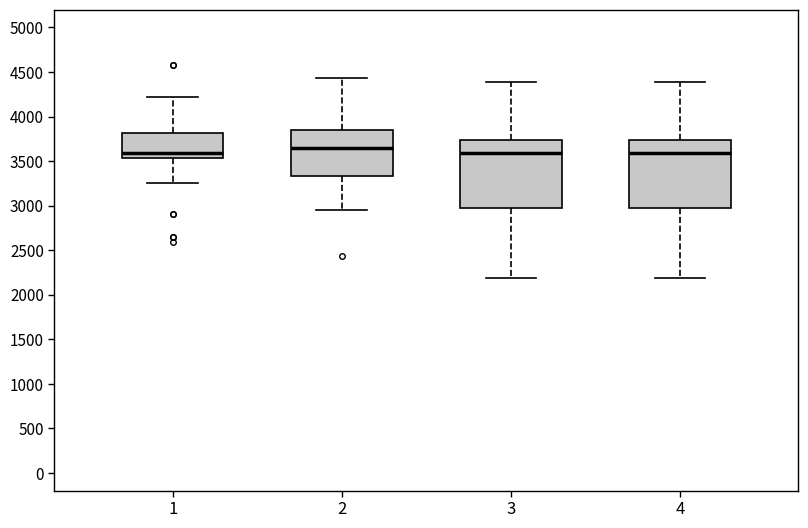

Reading left to right, transcribe this box plot: for each box, give where its median line is, the range the box spans, and where its two whiskers end, as read against the y-axis. The values are not printed on the chart, so give them approximately, as read against the axis.

1: median 3600, box 3550 to 3800, whiskers 3250 to 4200
2: median 3650, box 3350 to 3850, whiskers 2950 to 4450
3: median 3600, box 3000 to 3750, whiskers 2200 to 4400
4: median 3600, box 3000 to 3750, whiskers 2200 to 4400